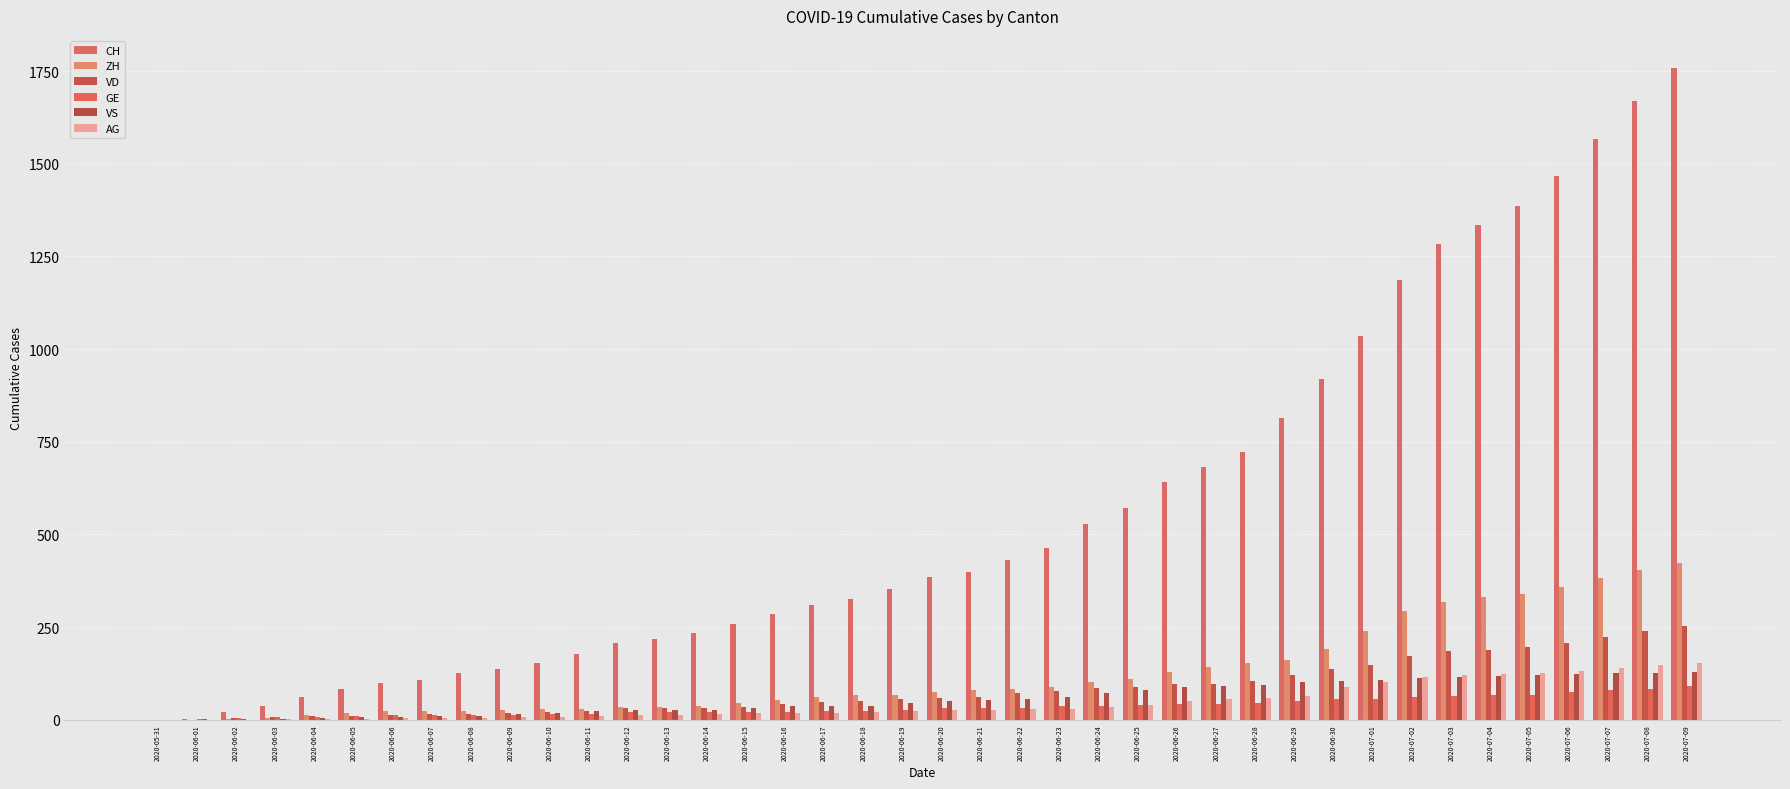

True or false: VD has a value of 301 at 2020-07-02.

False